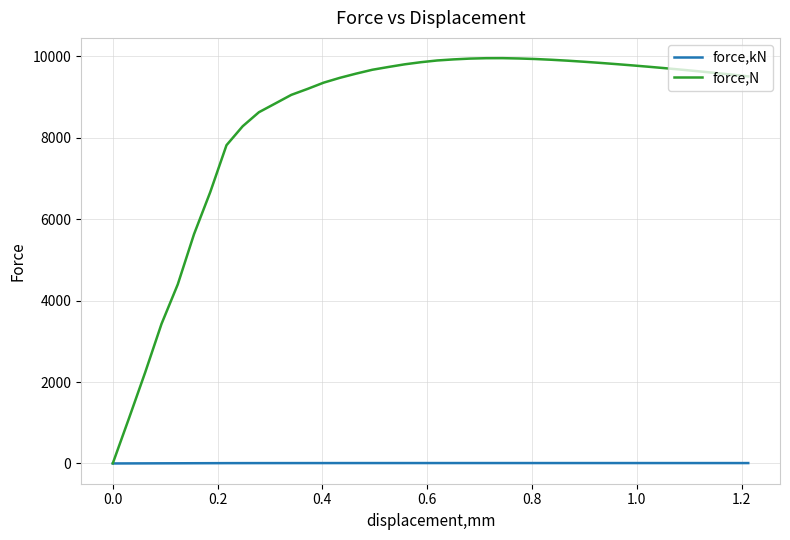

List the series in order of their overall mean, highest first.

force,N, force,kN